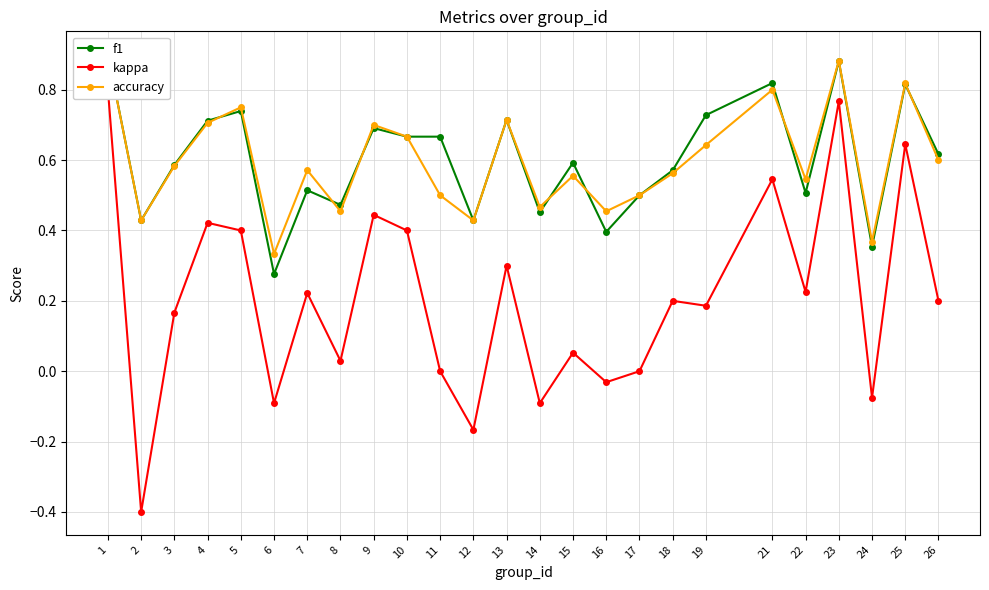

At how many categories does at least one series exceed 0?

25